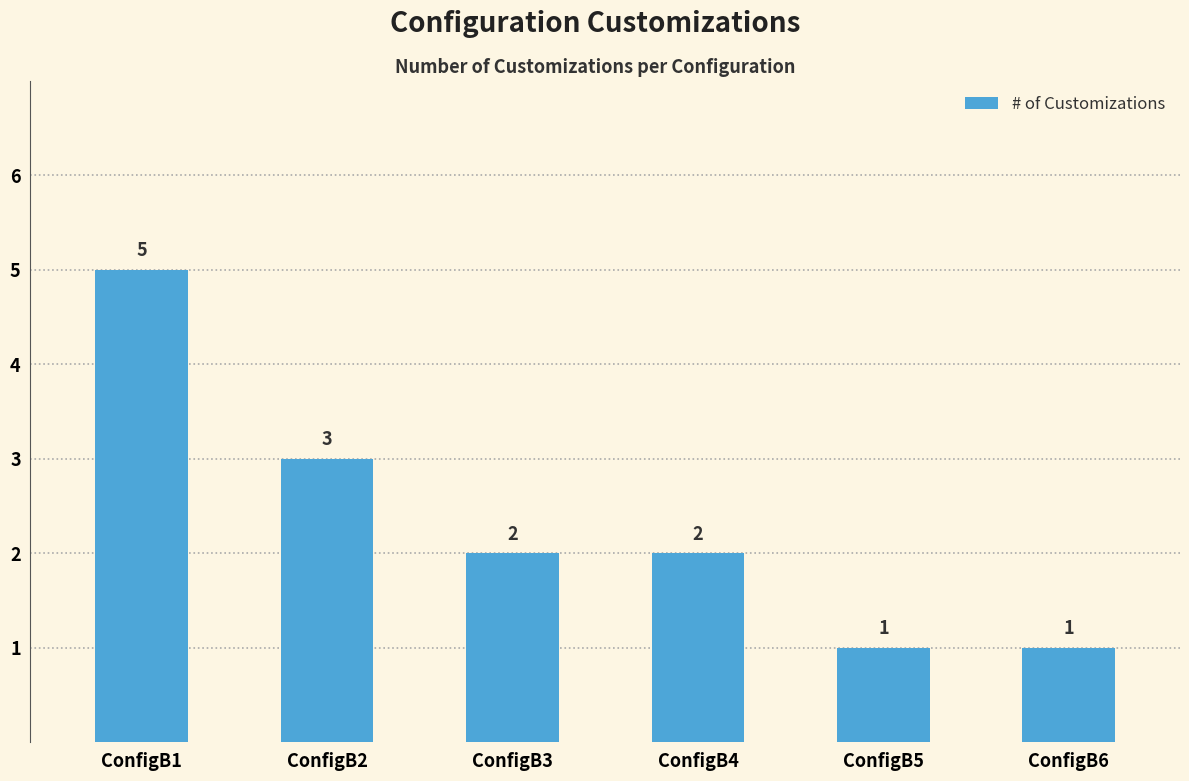

Which category has the highest value across all series?

ConfigB1